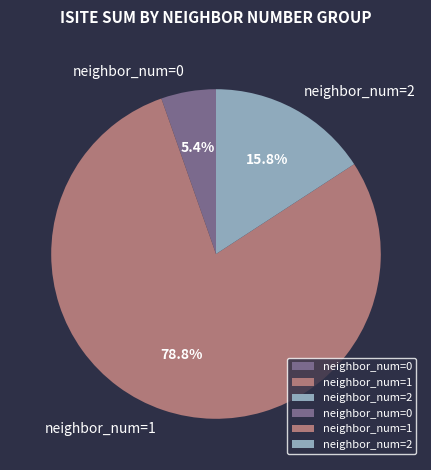

What is the majority slice?

neighbor_num=1